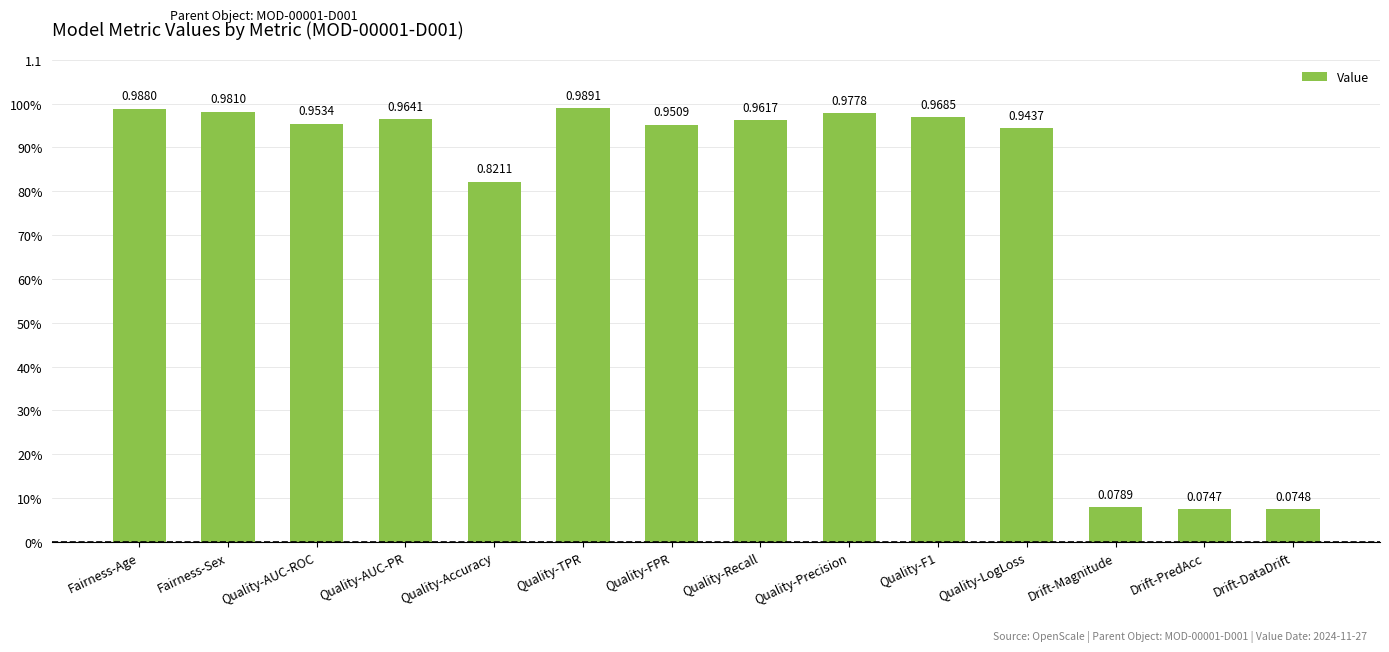

Does the chart contain stacked bars?

No